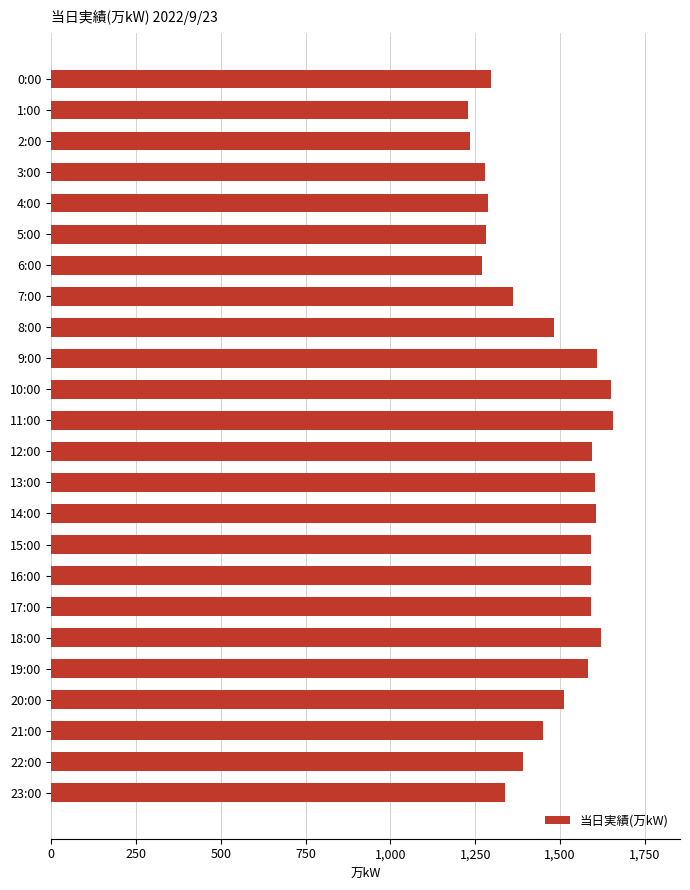

What is the value of the 17th bar from the top?

1592